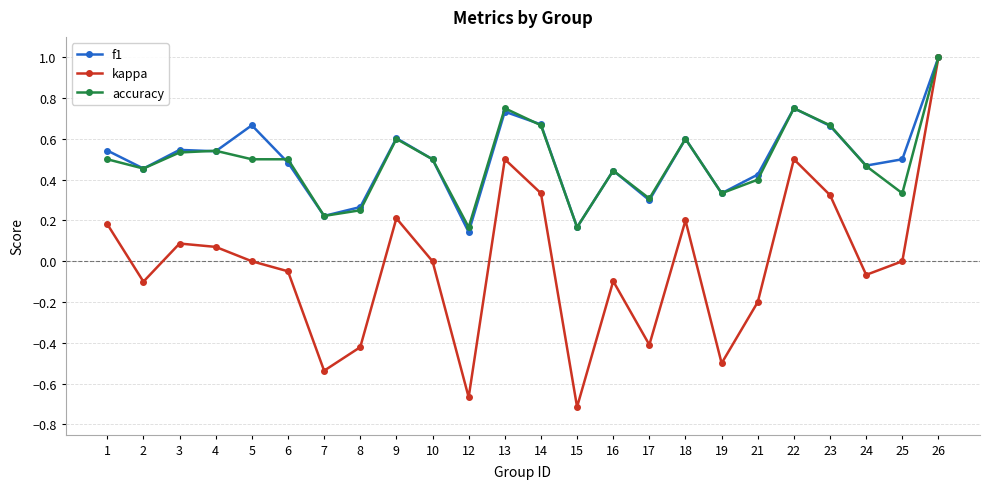

Does the chart have visible grid lines?

Yes